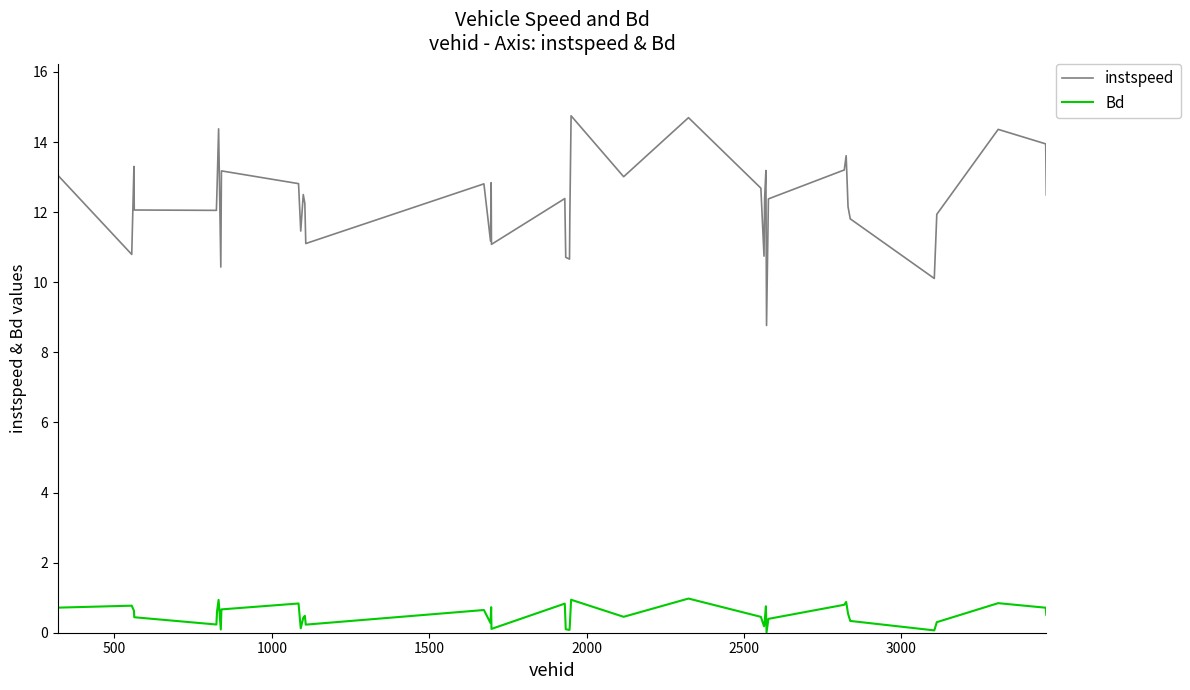

What is the maximum value for instspeed?

14.7